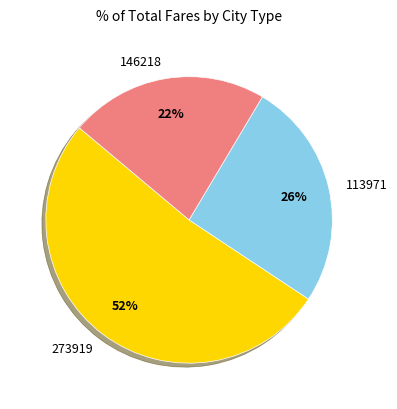

How many segments does this pie chart have?

3